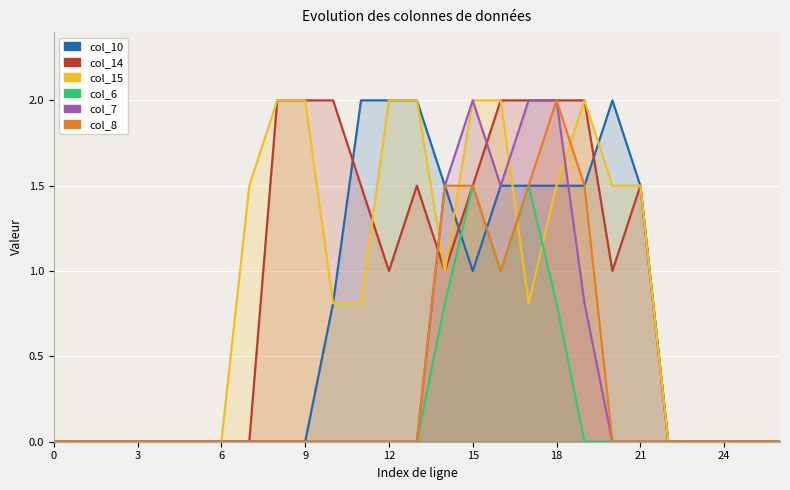

How many interior local valleys does the col_10 series have?

1